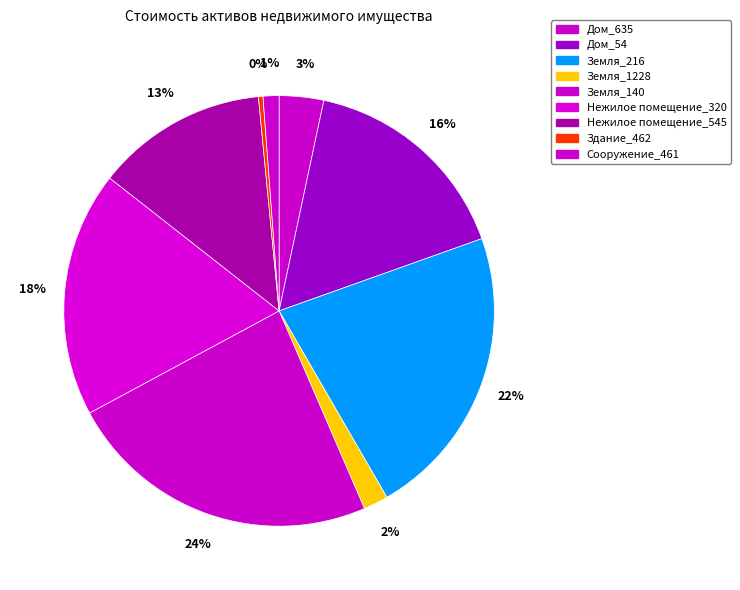

Which category has the smallest portion of the pie?

Здание_462